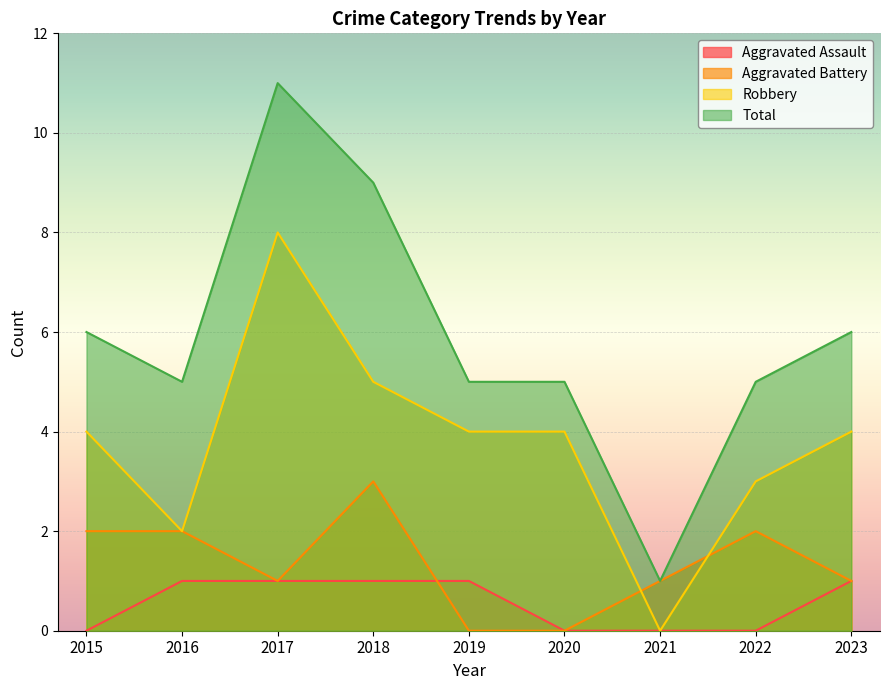

Is the value of Aggravated Battery at 2018 greater than the value of Robbery at 2017?

No